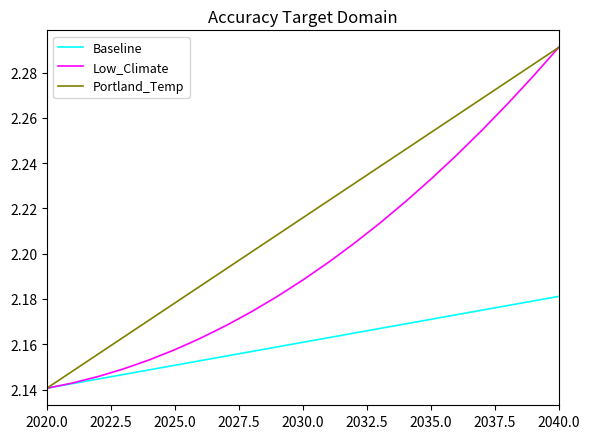

What is the difference between the maximum and second lowest values in the Low_Climate series?

0.1